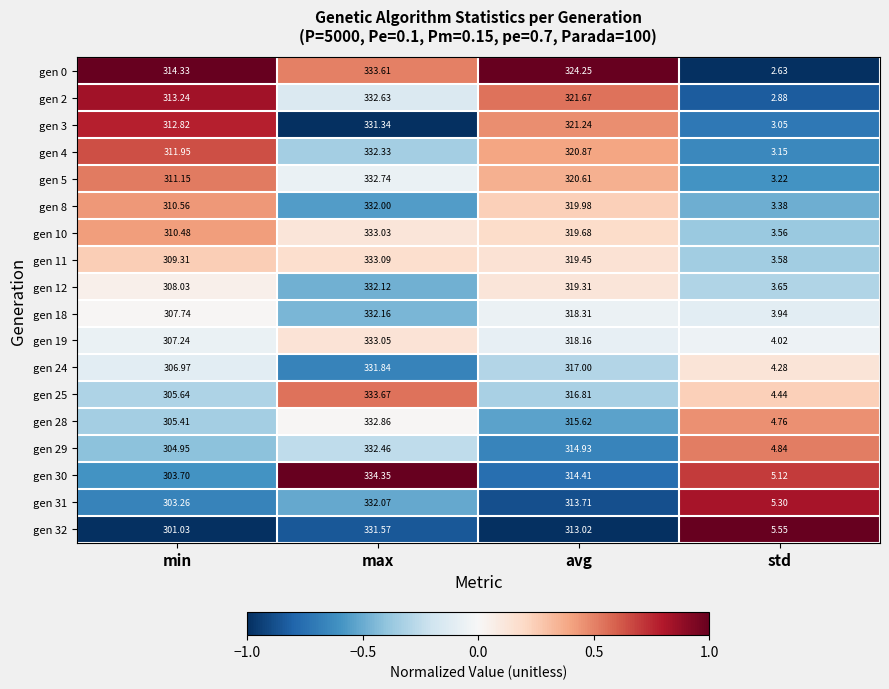

How many categories are shown in the chart?

4